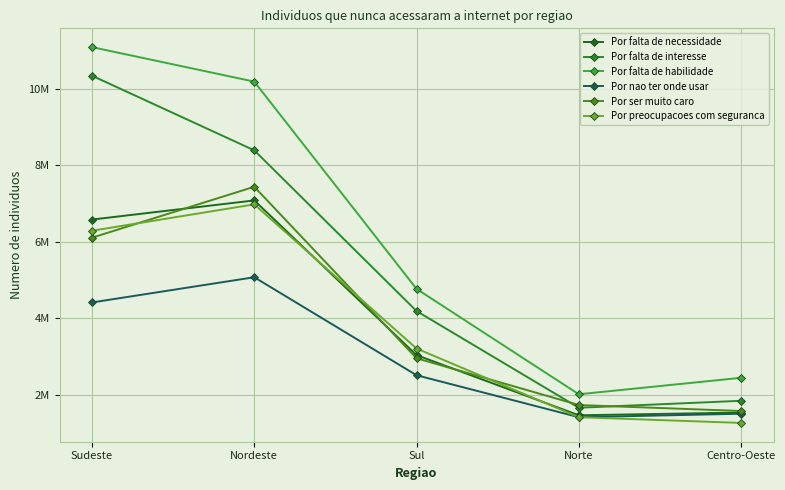

Which series has the largest range (max minus min)?

Por falta de habilidade